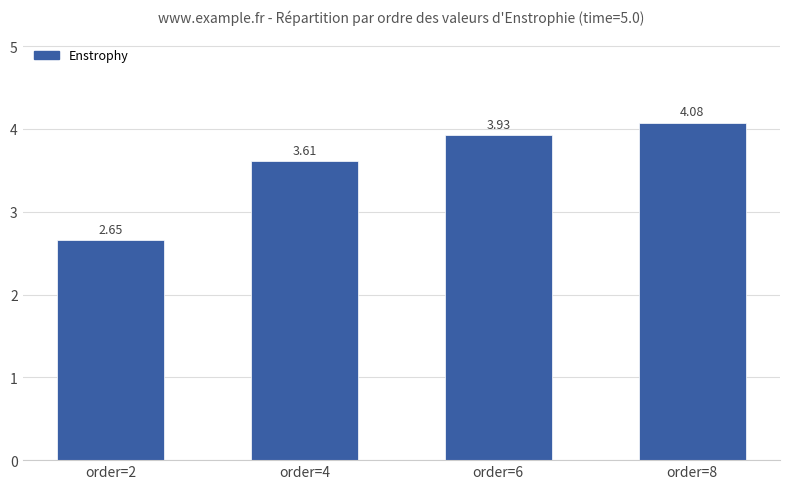

The value at order=6 is 6.5. True or false?

False